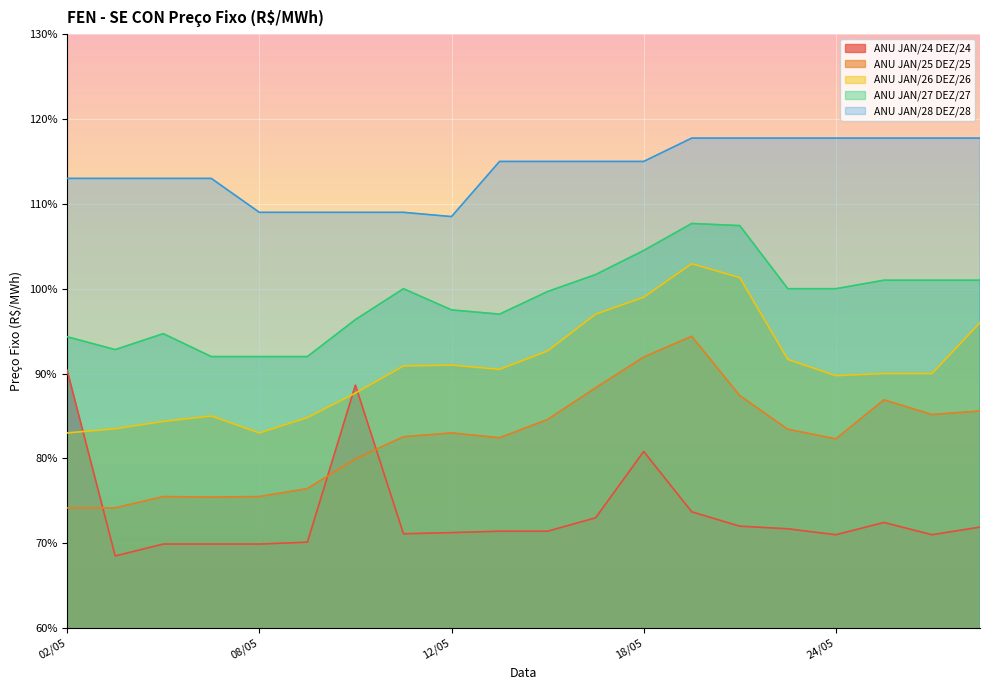

Does the chart display data point markers on the line(s)?

No